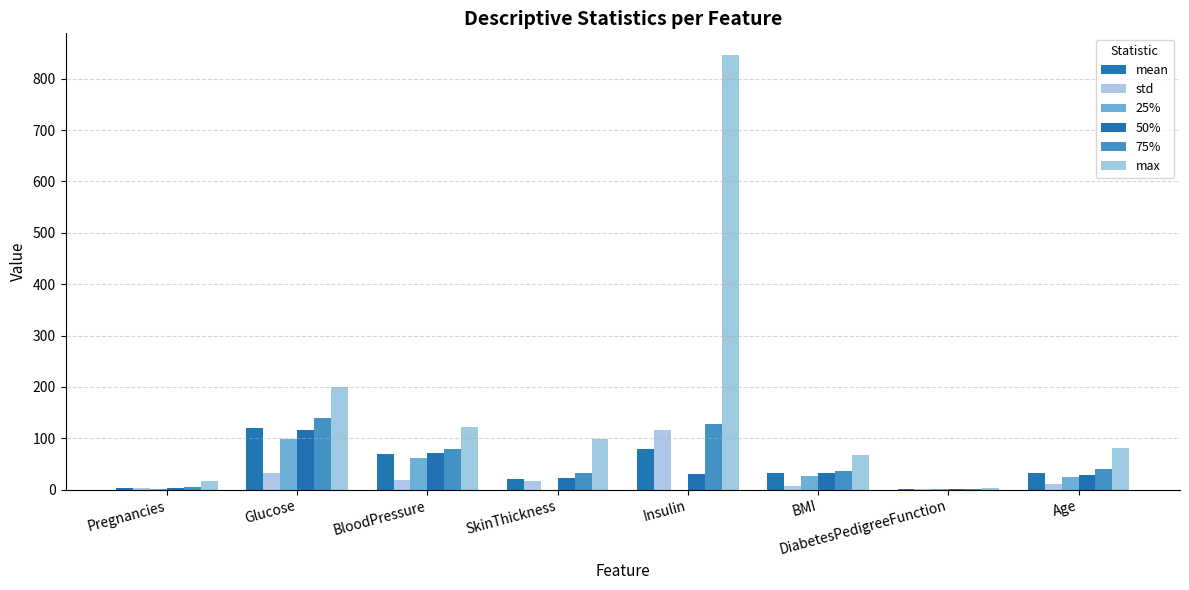

Which series changed the most between SkinThickness and Age?

25%